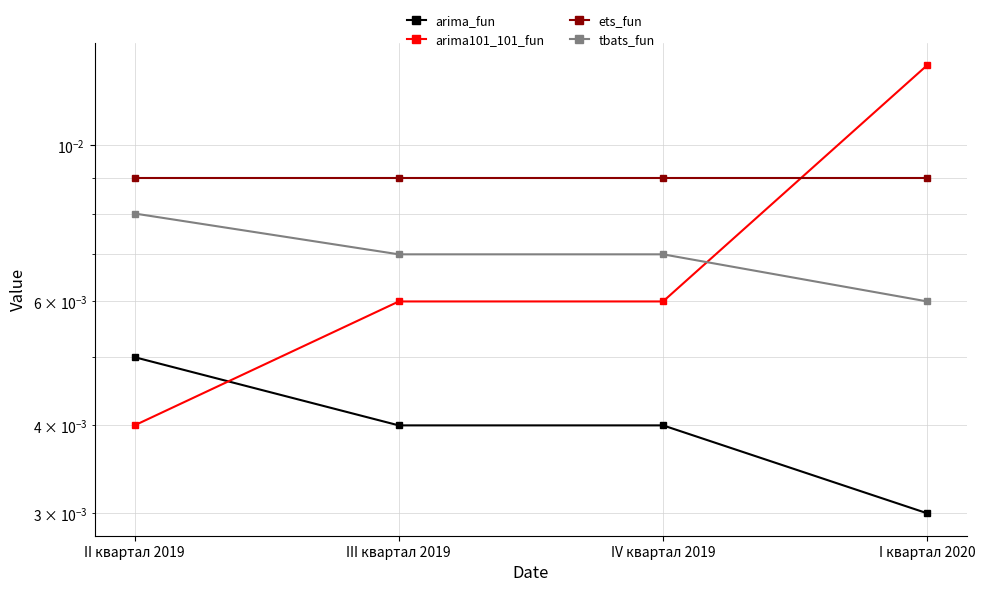

True or false: ets_fun has more than 0 interior local peaks.

False